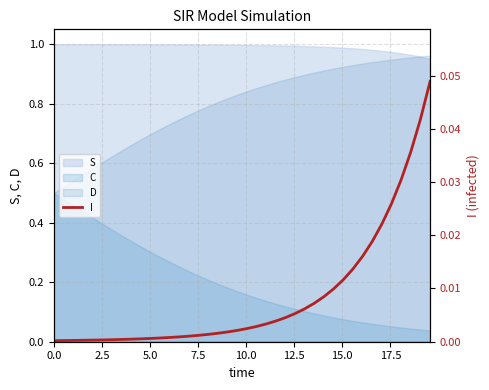

True or false: there are more than 2 points higher than both neighbors.

False